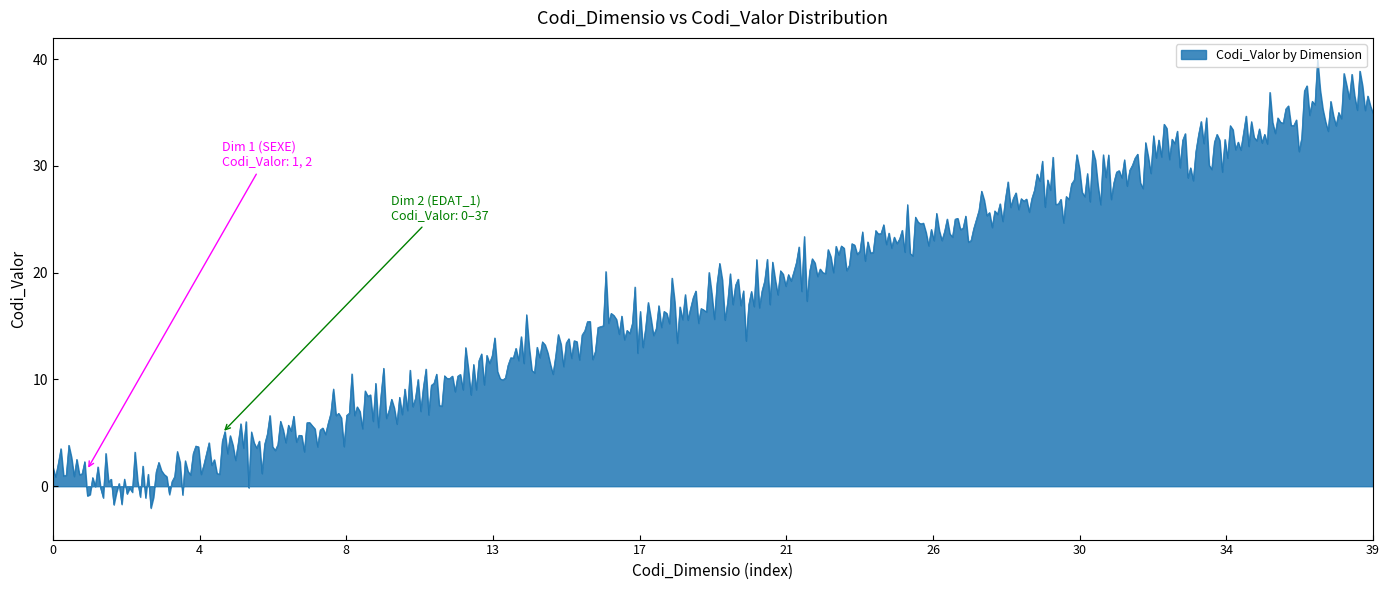

What is the smallest value displayed?

-2.0